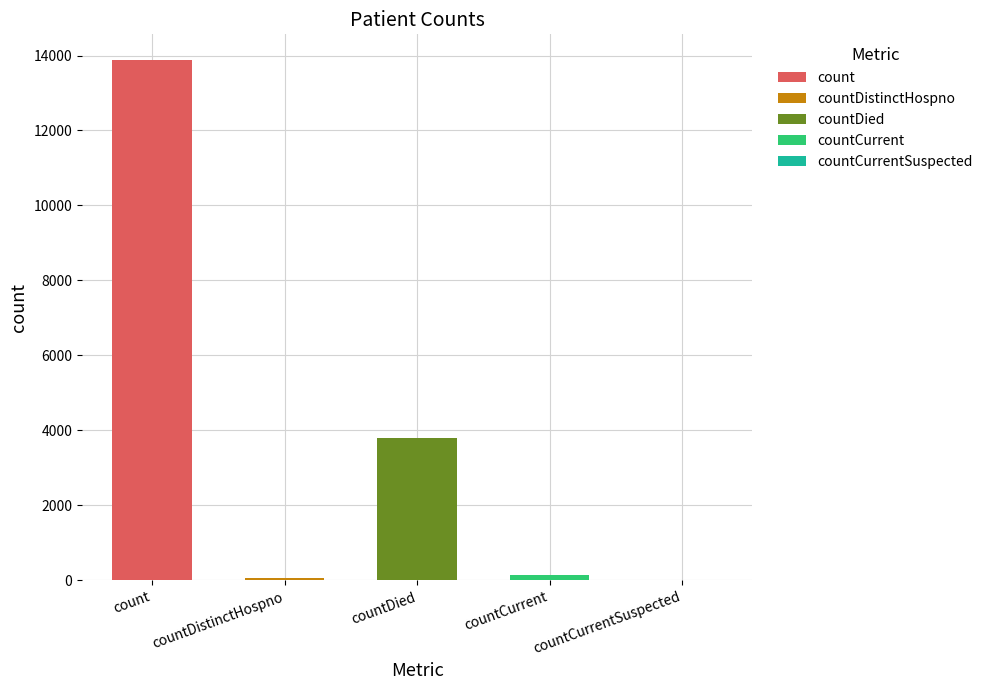

The value at countDistinctHospno is 64. True or false?

True